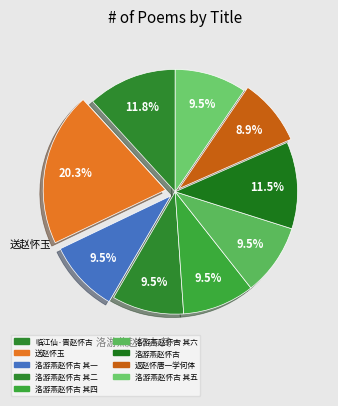

How many segments does this pie chart have?

9